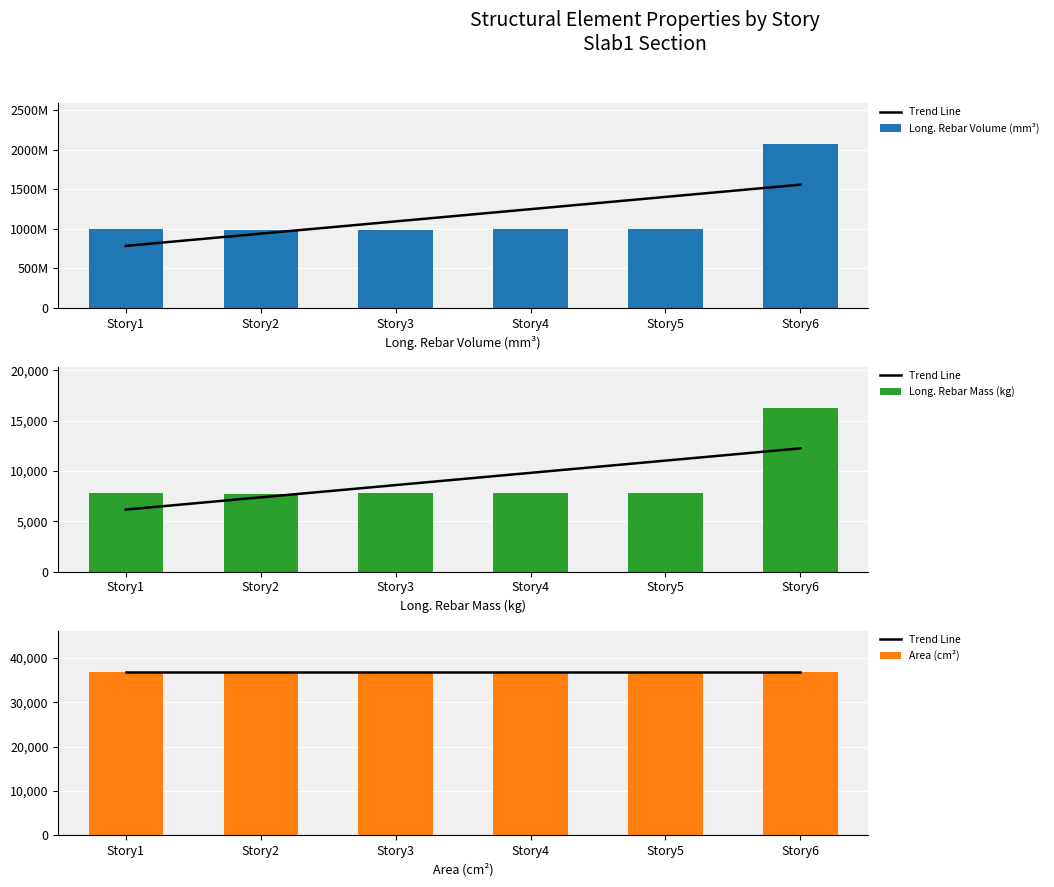

Which series changed the most between Story1 and Story6?

Long. Rebar Mass (kg)